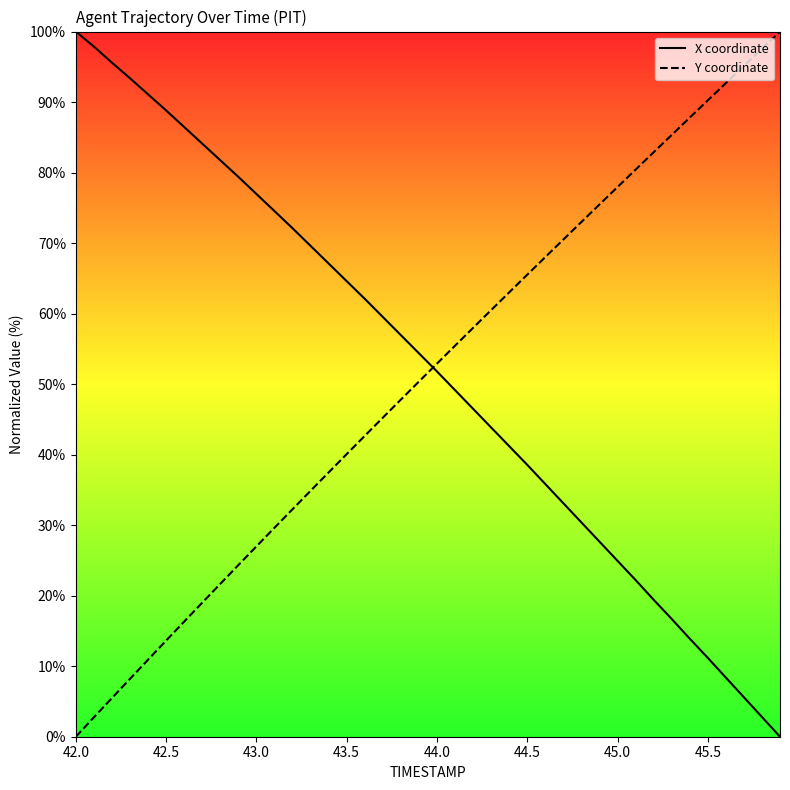

Rank the series by their maximum value, from lowest to highest.

X coordinate, Y coordinate